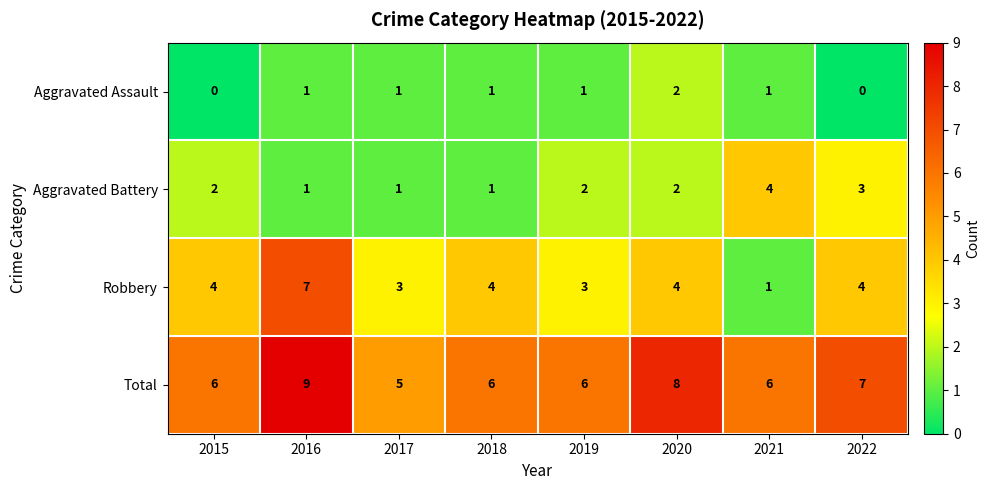

Count the number of data series in this chart.

4